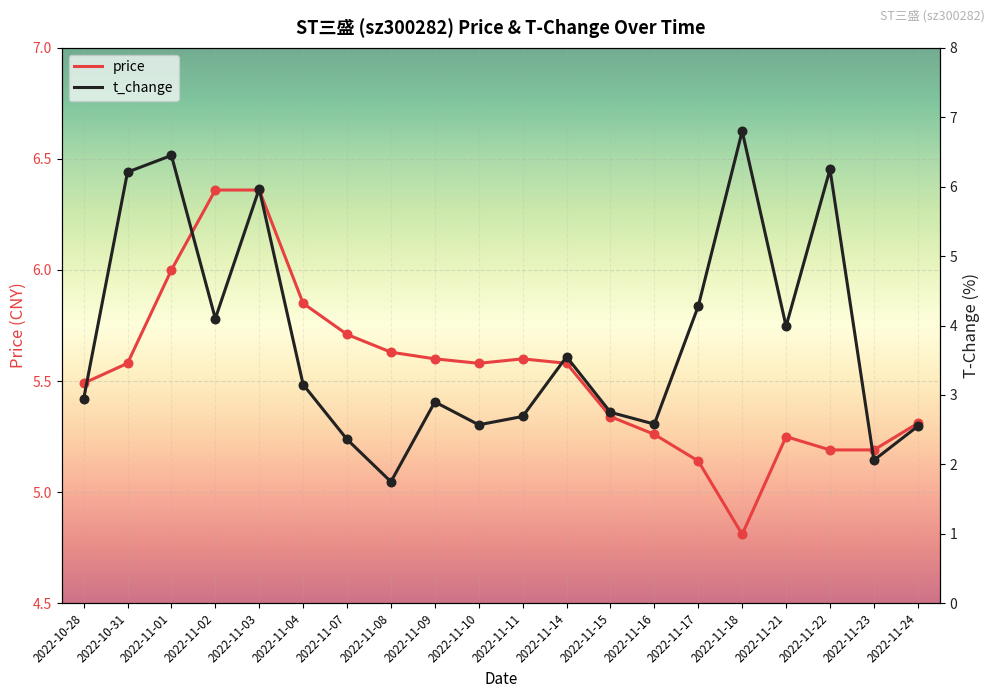

Which series has the largest Y range (max minus min)?

t_change